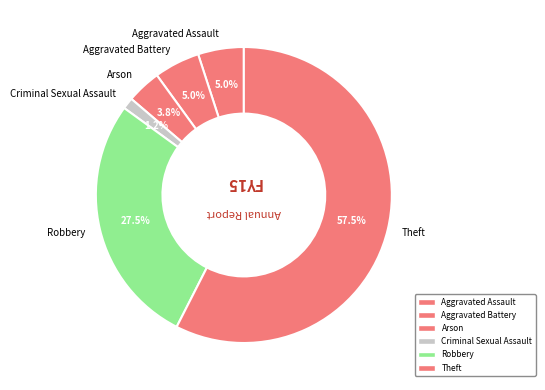

How much of the chart is everything except Aggravated Battery?

95.0%